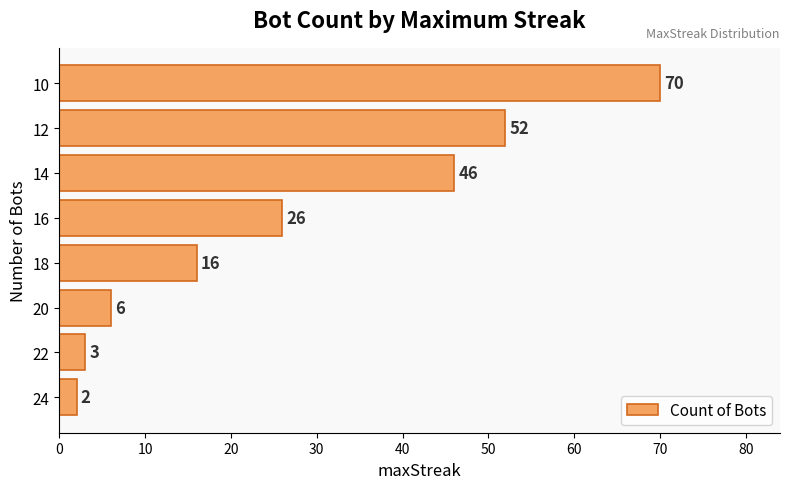

Reading bottom to top, transcribe all the data shown in this chart.

2	3	6	16	26	46	52	70